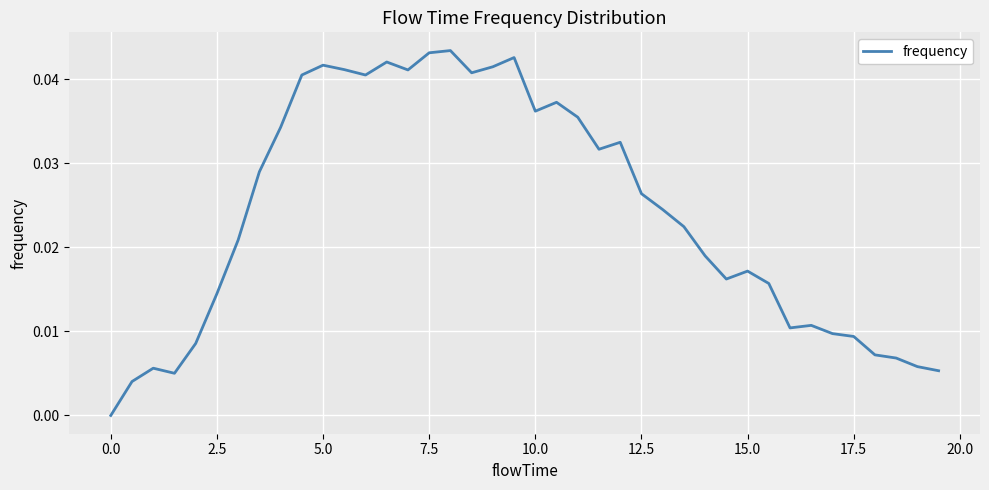

Does the chart have visible grid lines?

Yes